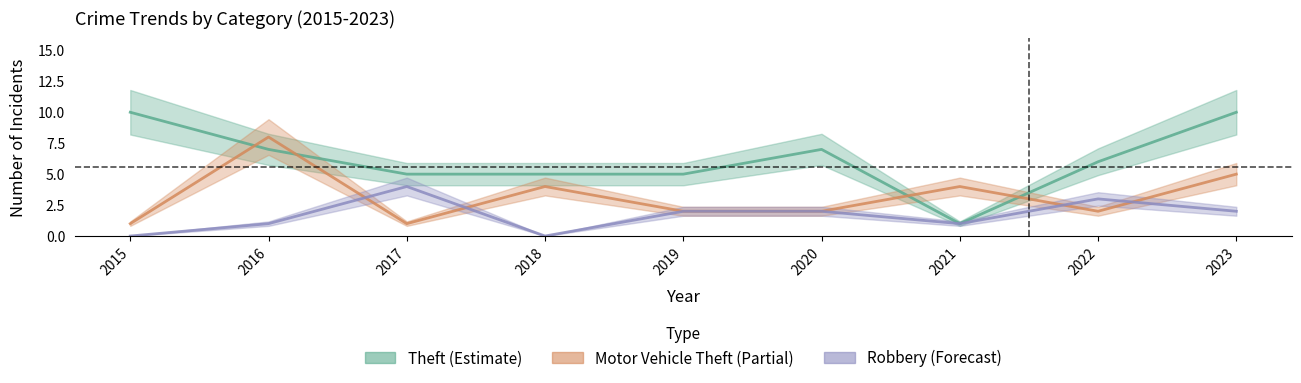

Reading left to right, what are all the values shown in this chart?

Theft: 10	7	5	5	5	7	1	6	10
Motor Vehicle Theft: 1	8	1	4	2	2	4	2	5
Robbery: 0	1	4	0	2	2	1	3	2